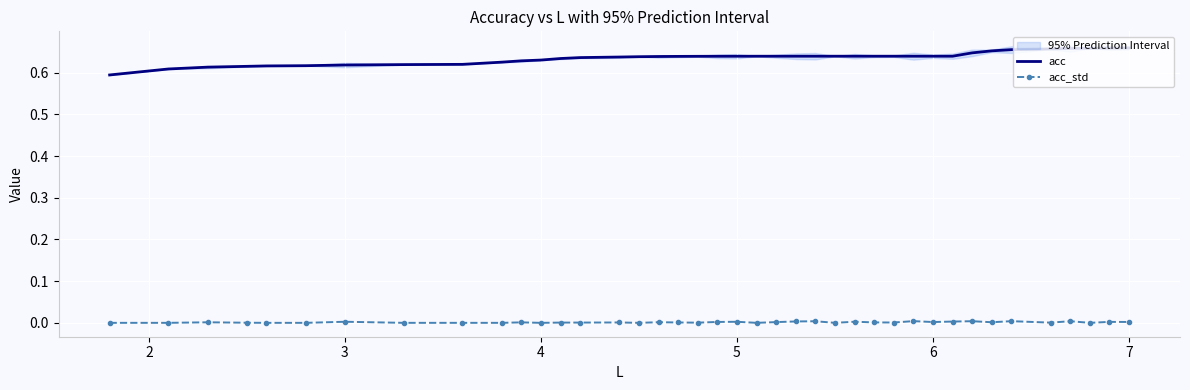

True or false: acc_std and acc cross at least once.

False